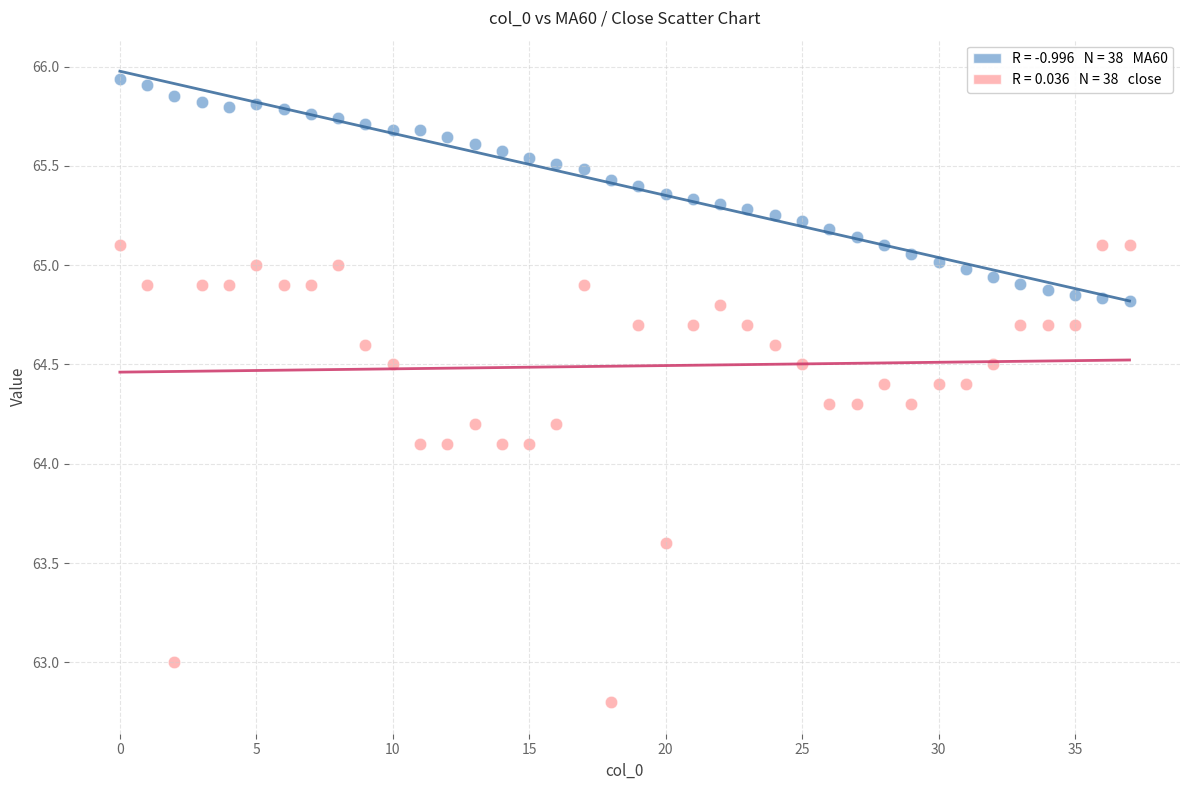

Across all data points, what is the range of Y values (max minus min)?

3.1